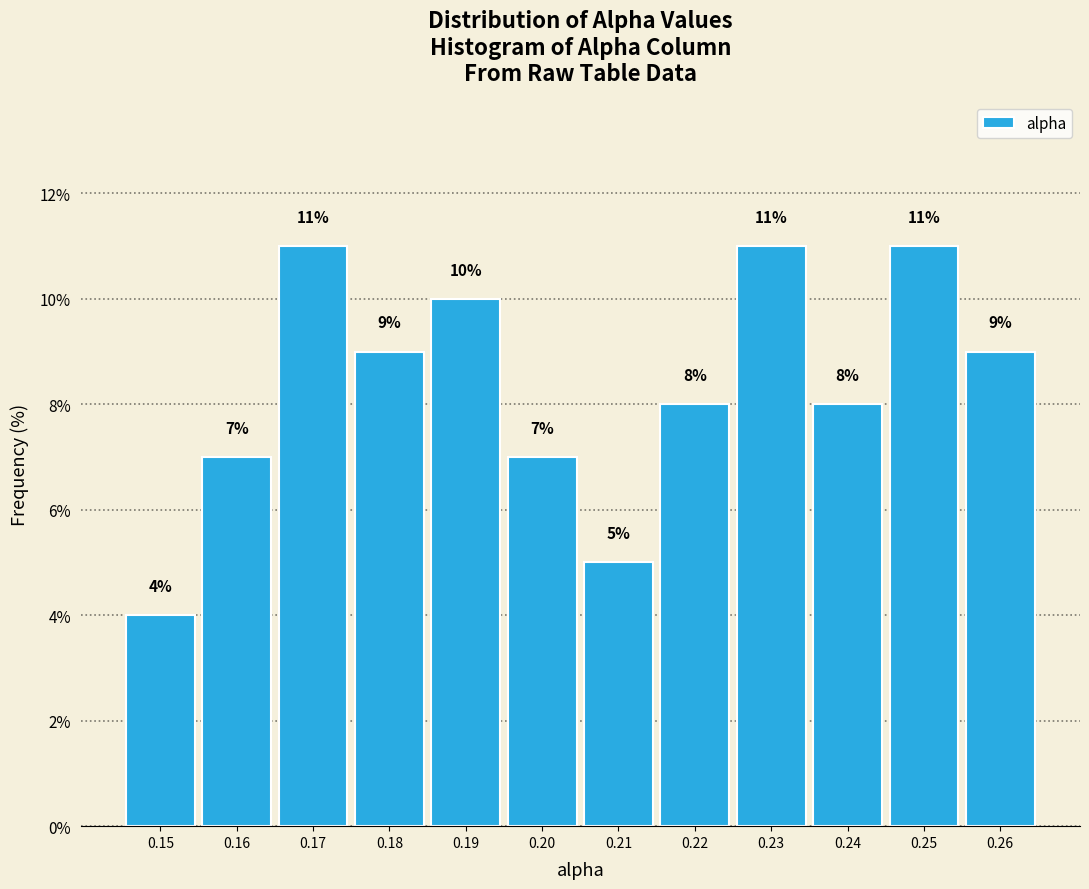

Reading right to left, extract all data points from this chart.

9.0	11.0	8.0	11.0	8.0	5.0	7.0	10.0	9.0	11.0	7.0	4.0